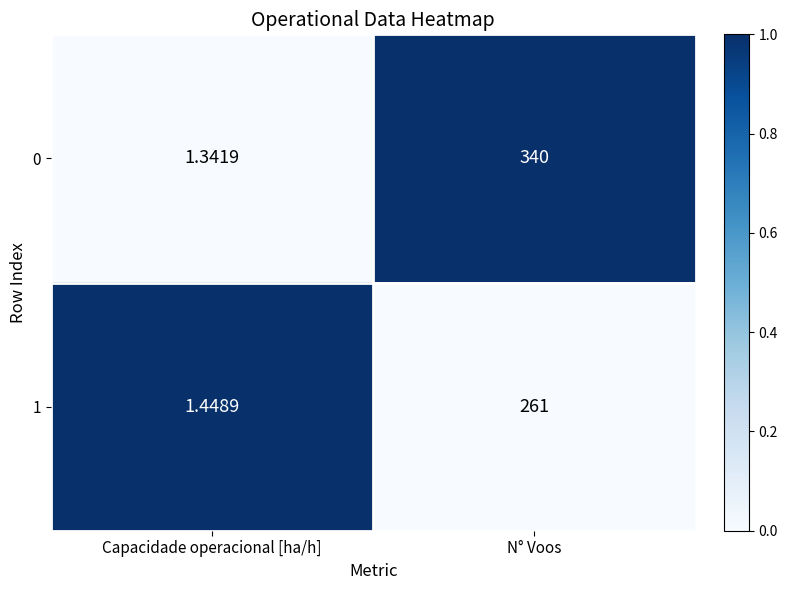

At which label does 1 reach its minimum?

Capacidade operacional [ha/h]